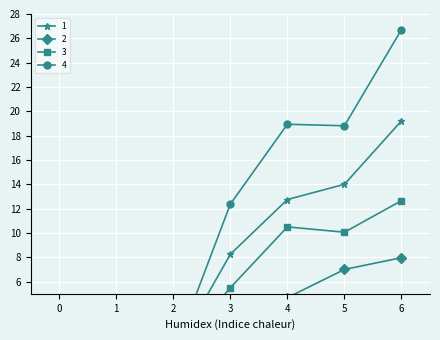

Where is the first local minimum for 3?

5